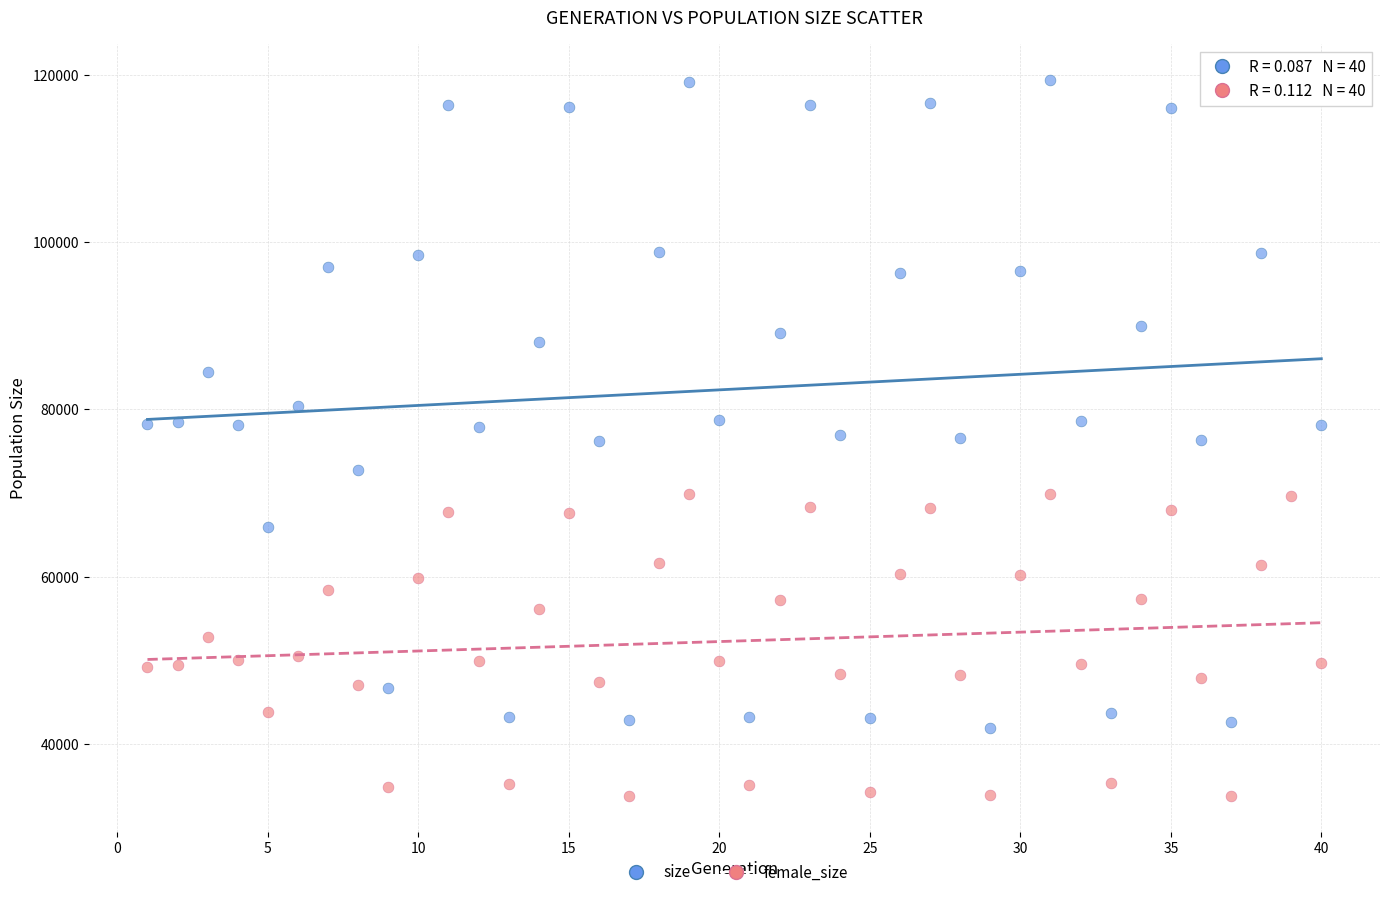

Which series has the widest spread of Y values?

size